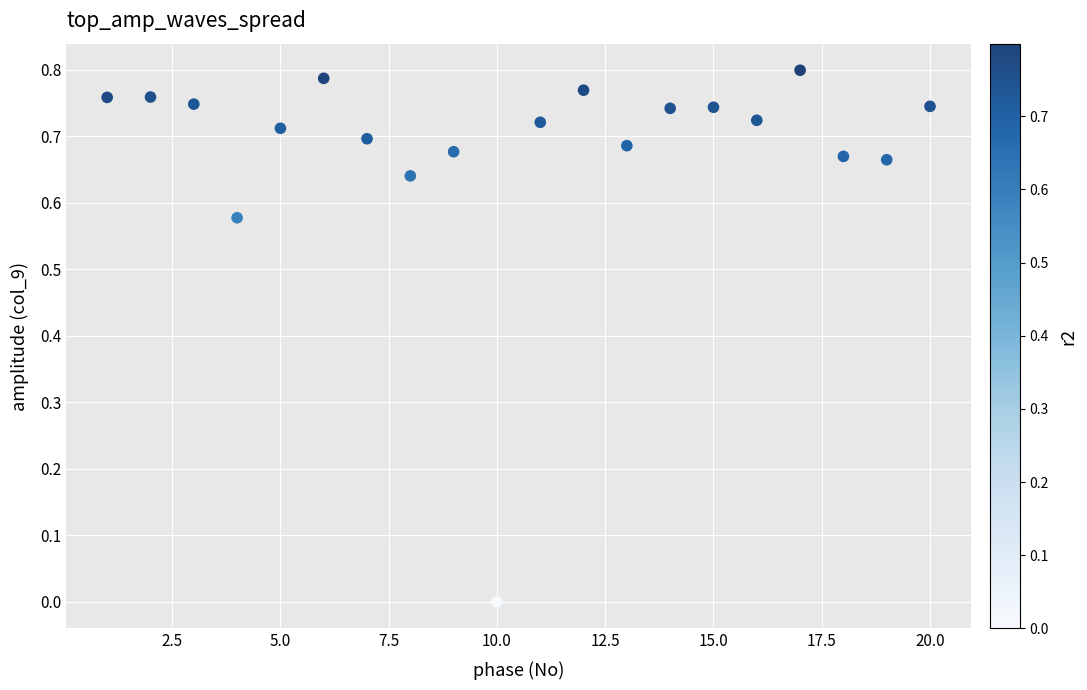

What is the range of X values (max minus min)?

19.0